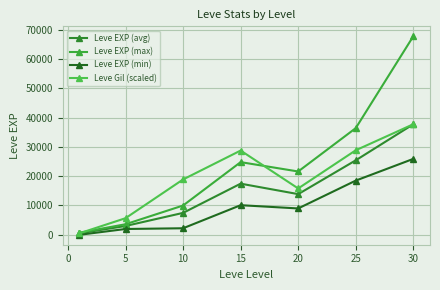

Which series has the widest spread of values?

Leve EXP (max)